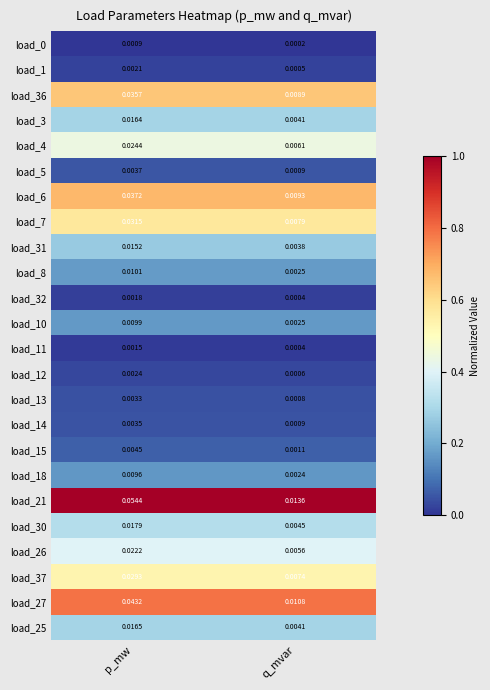

Is the value of load_1 at q_mvar greater than the value of load_25 at q_mvar?

No